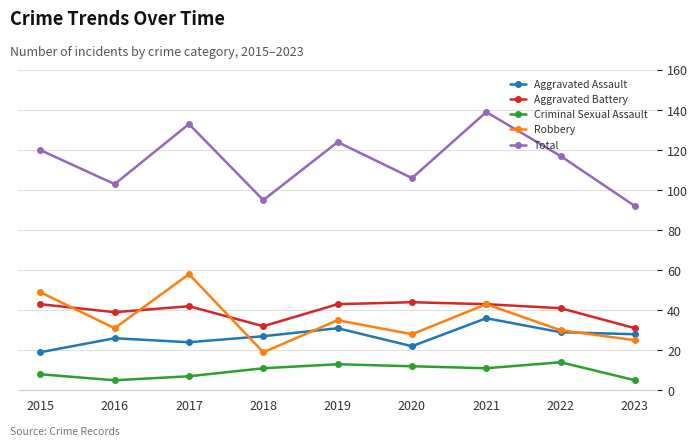

True or false: Total and Aggravated Battery cross at least once.

False